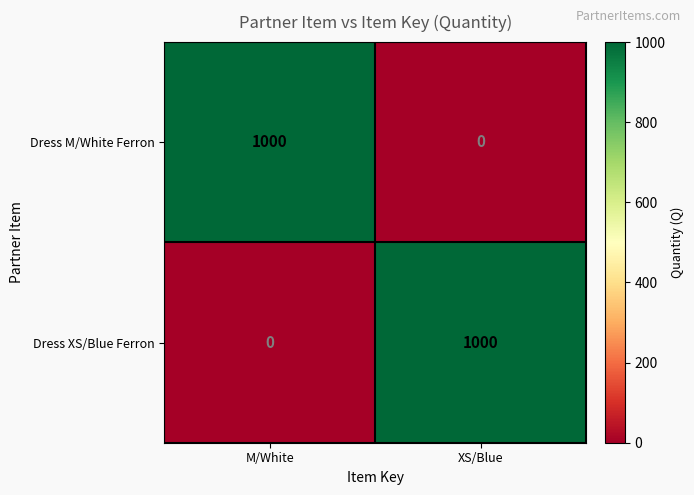

What is the total value across all series at M/White?

1000